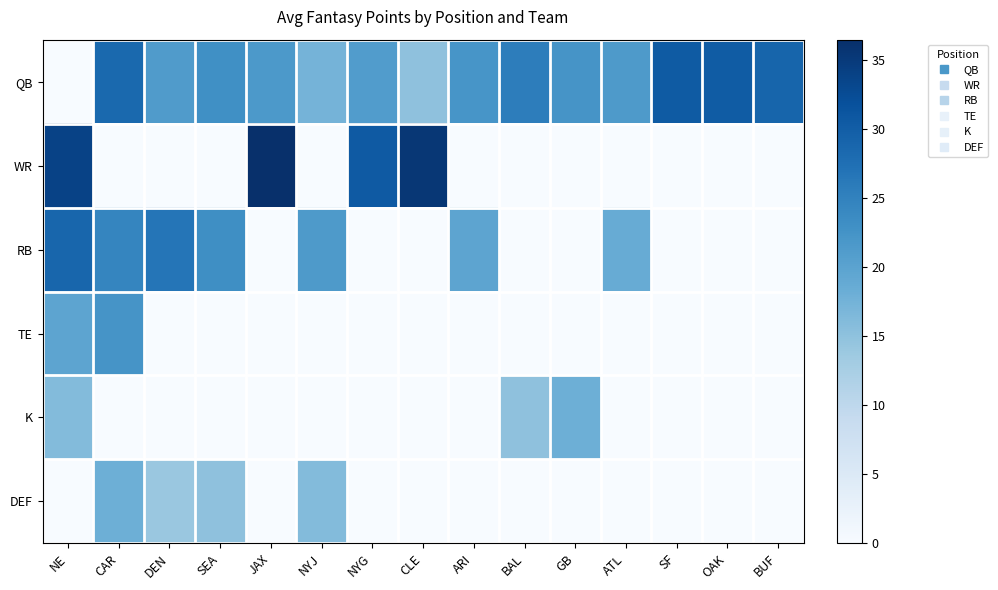

Which series has the widest spread of values?

WR